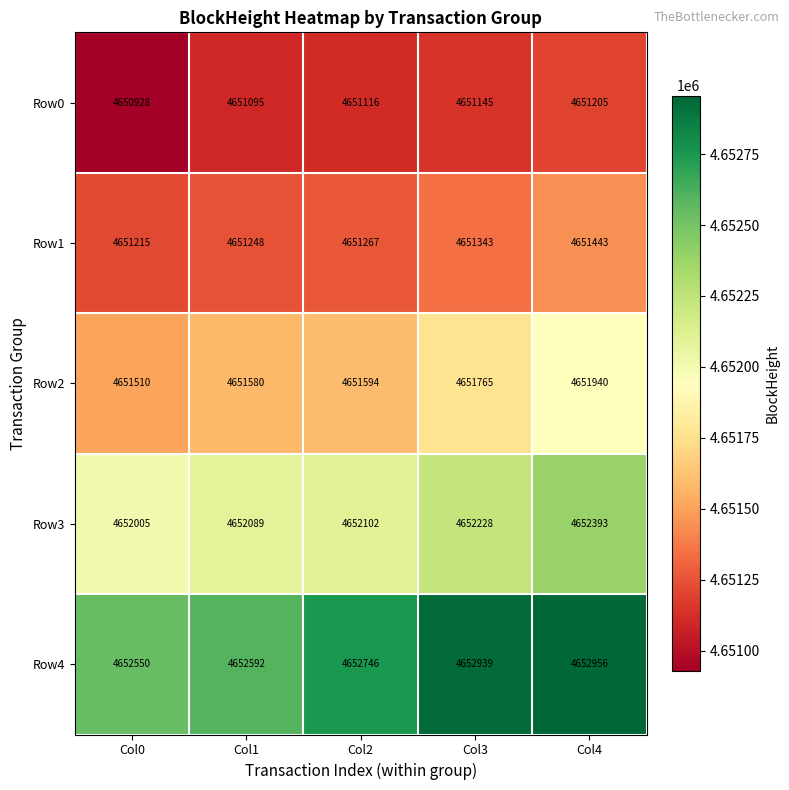

What is the difference between the maximum and minimum values in the Row4 series?

406